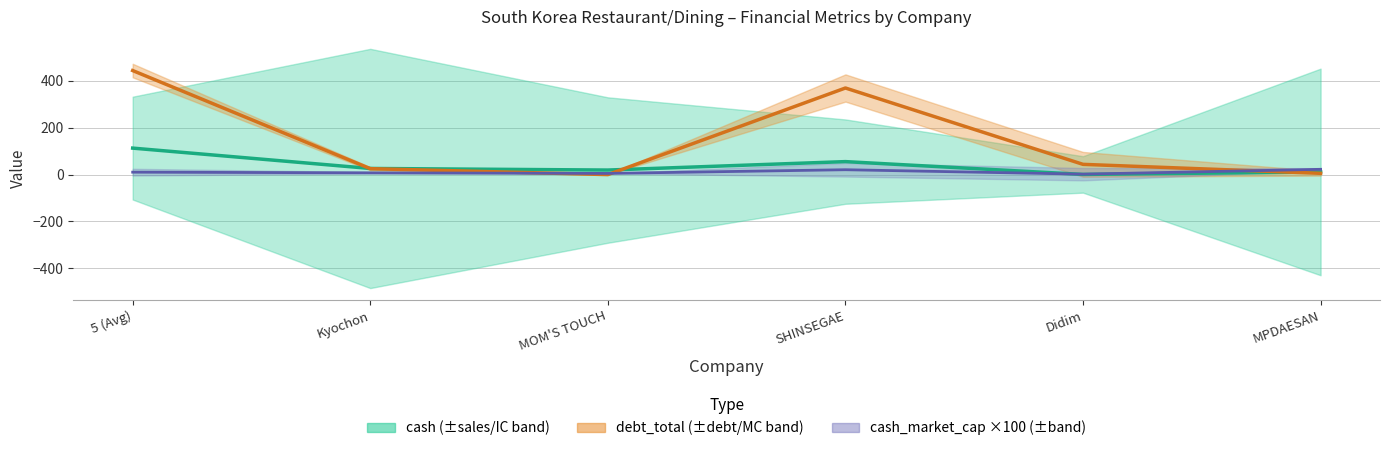

True or false: cash has a value of 11.3 at MPDAESAN.

True